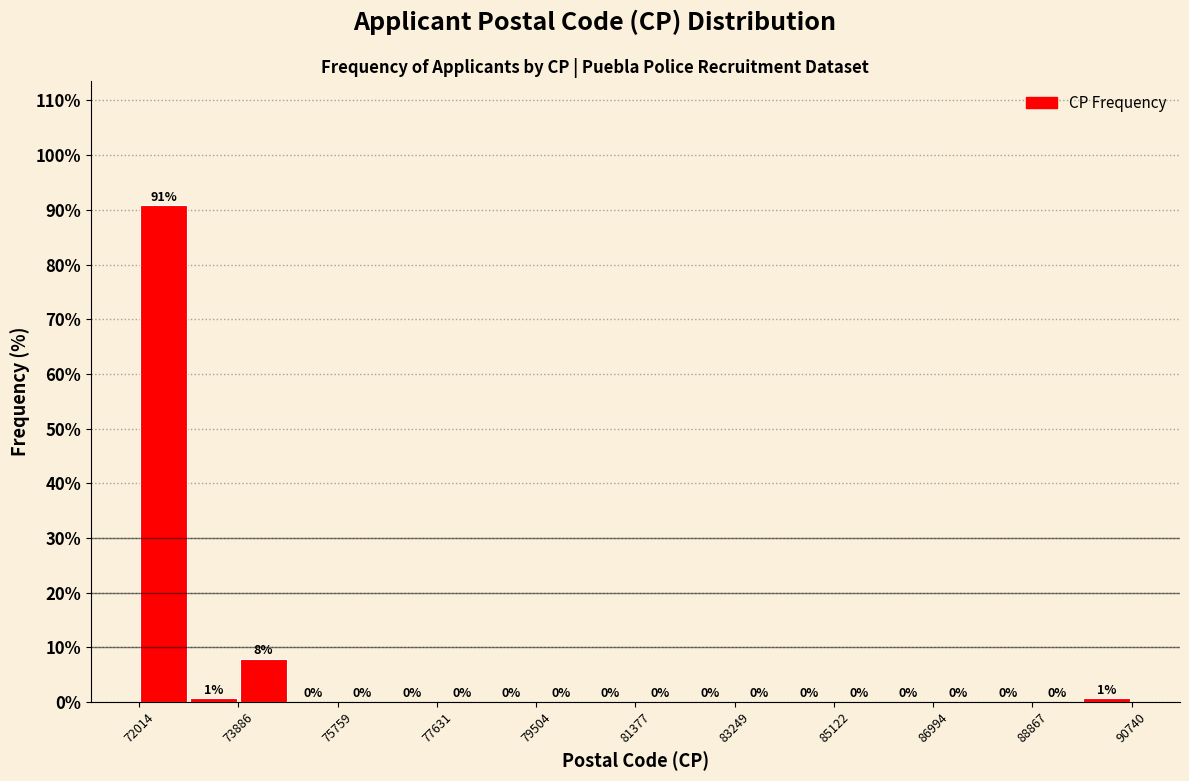

Which range on the x-axis has the tallest bar?

72000 to 73000